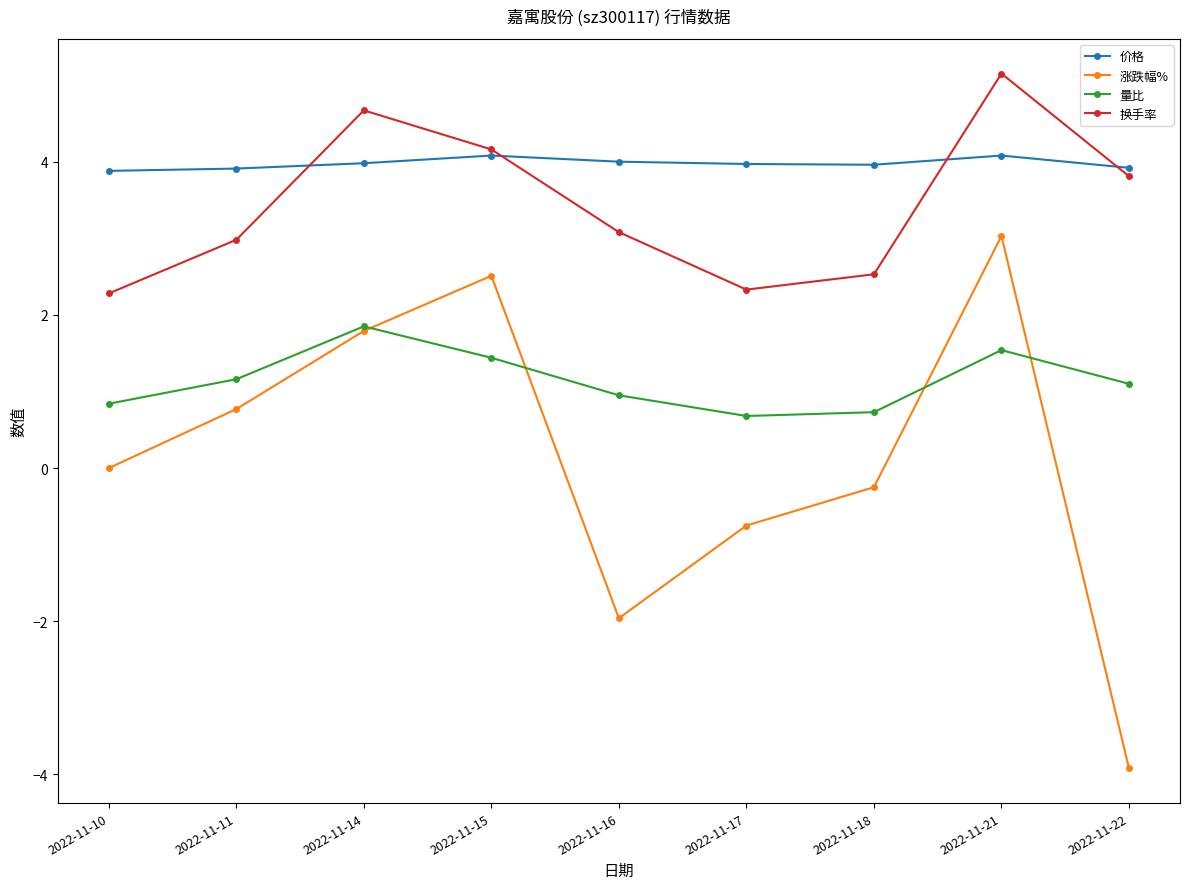

In 换手率, how many points are higher than both neighbors (excluding endpoints)?

2